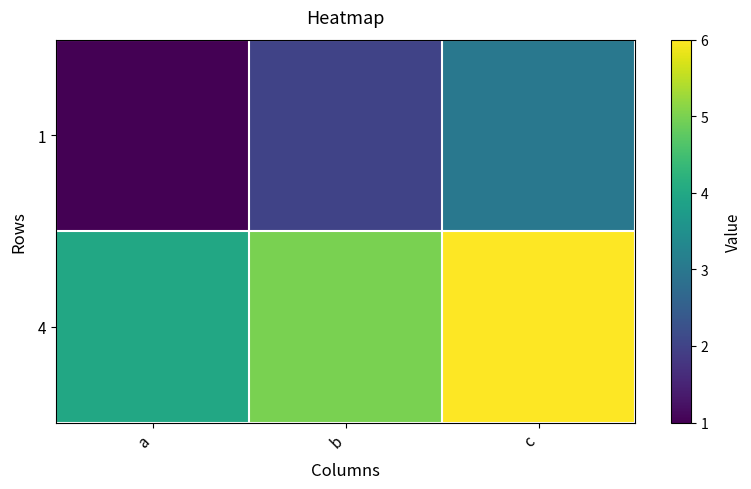

How many categories are shown in the chart?

3